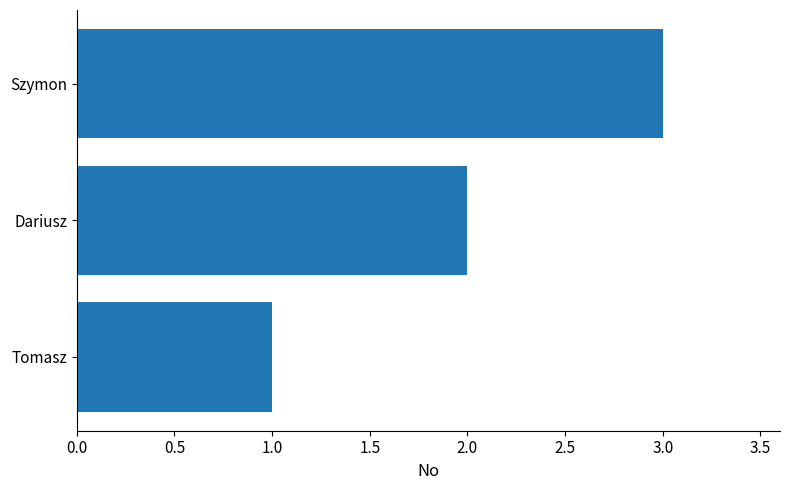

What is the maximum value shown in the chart?

3